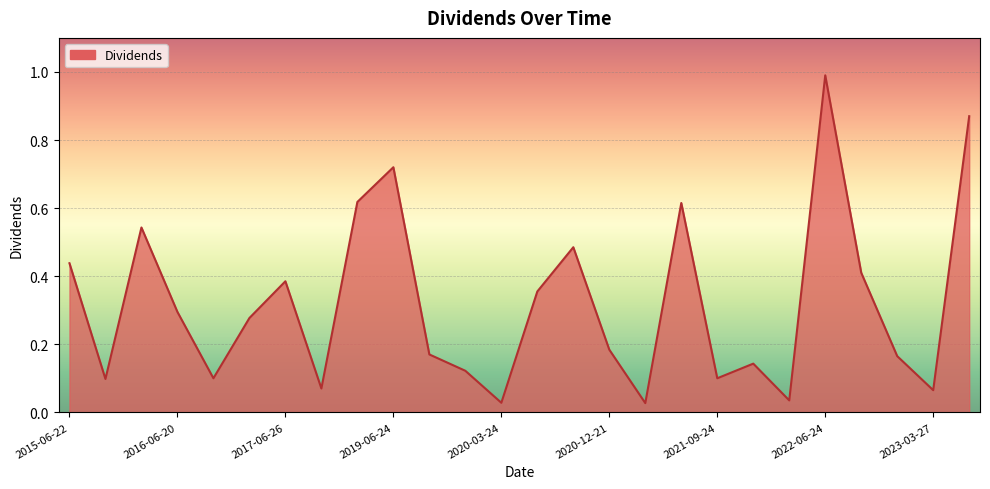

What is the maximum value shown in the chart?

1.0